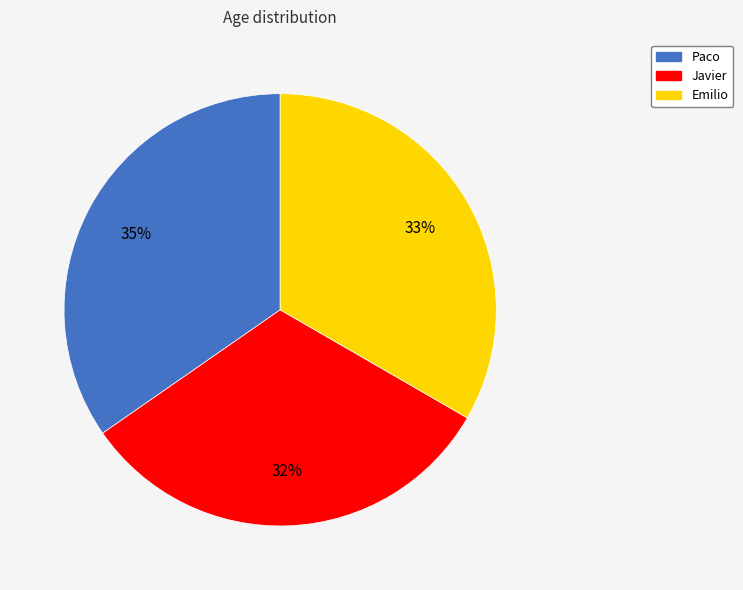

Does any single category account for the majority?

No